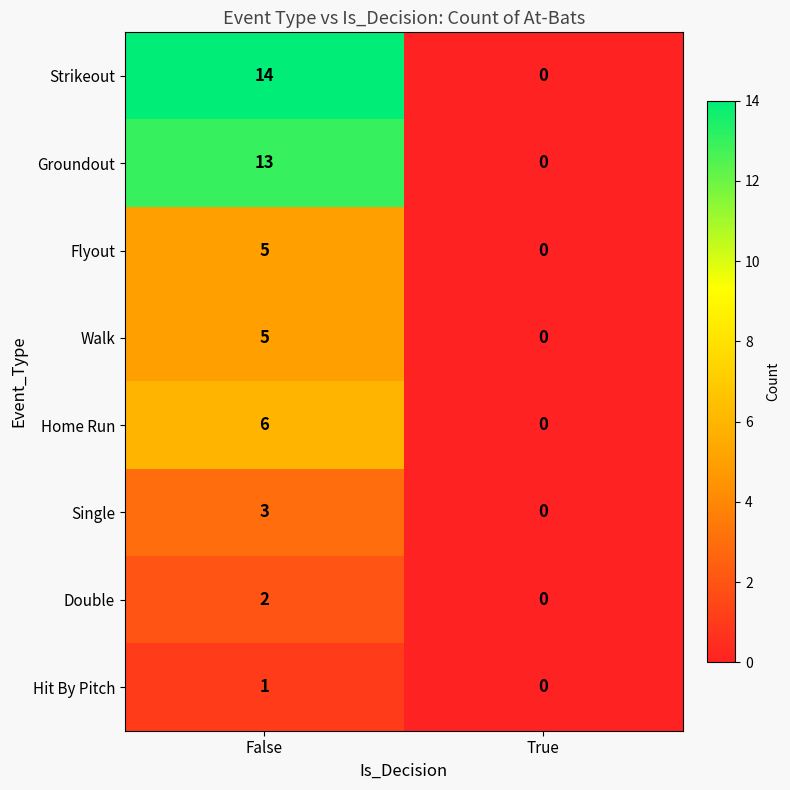

What is the difference between the maximum and minimum values in the Single series?

3